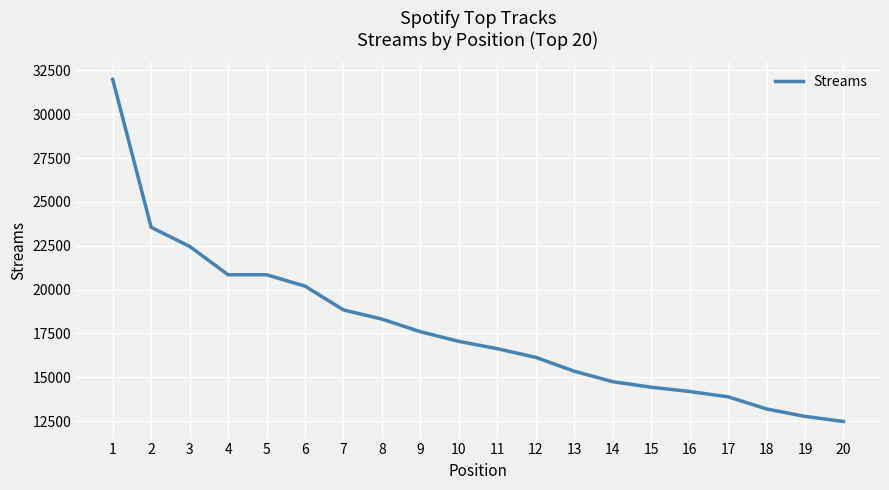

Approximately how many times larger is the value at 17 compared to 7?

0.7